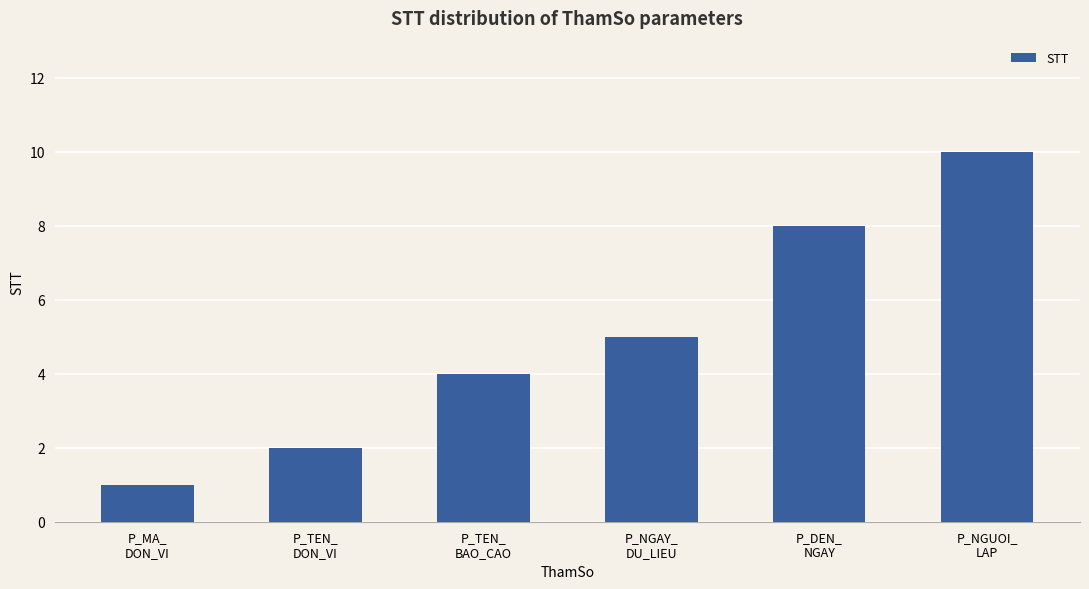

Reading left to right, list all the values displayed in this chart.

P_MA_
DON_VI=1	P_TEN_
DON_VI=2	P_TEN_
BAO_CAO=4	P_NGAY_
DU_LIEU=5	P_DEN_
NGAY=8	P_NGUOI_
LAP=10